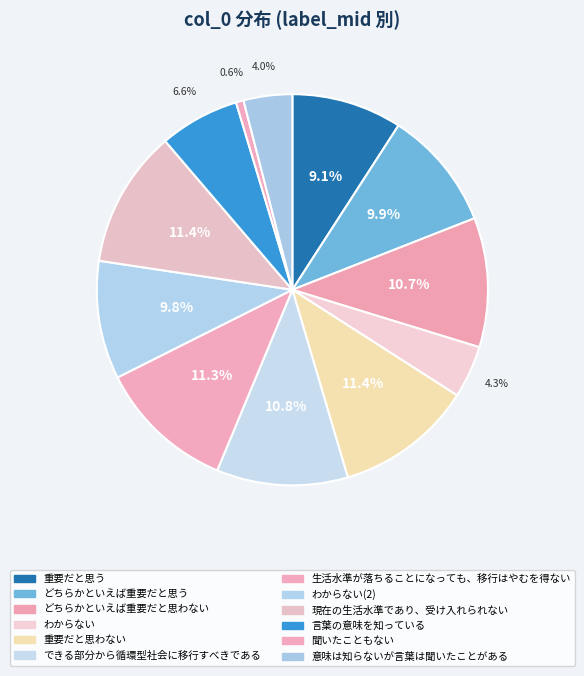

How many segments does this pie chart have?

12